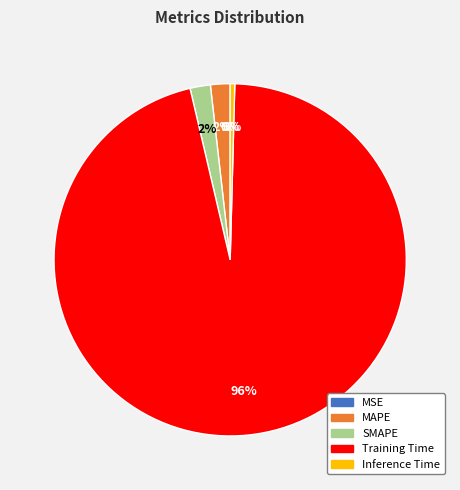

Which has a higher value, Inference Time or Training Time?

Training Time